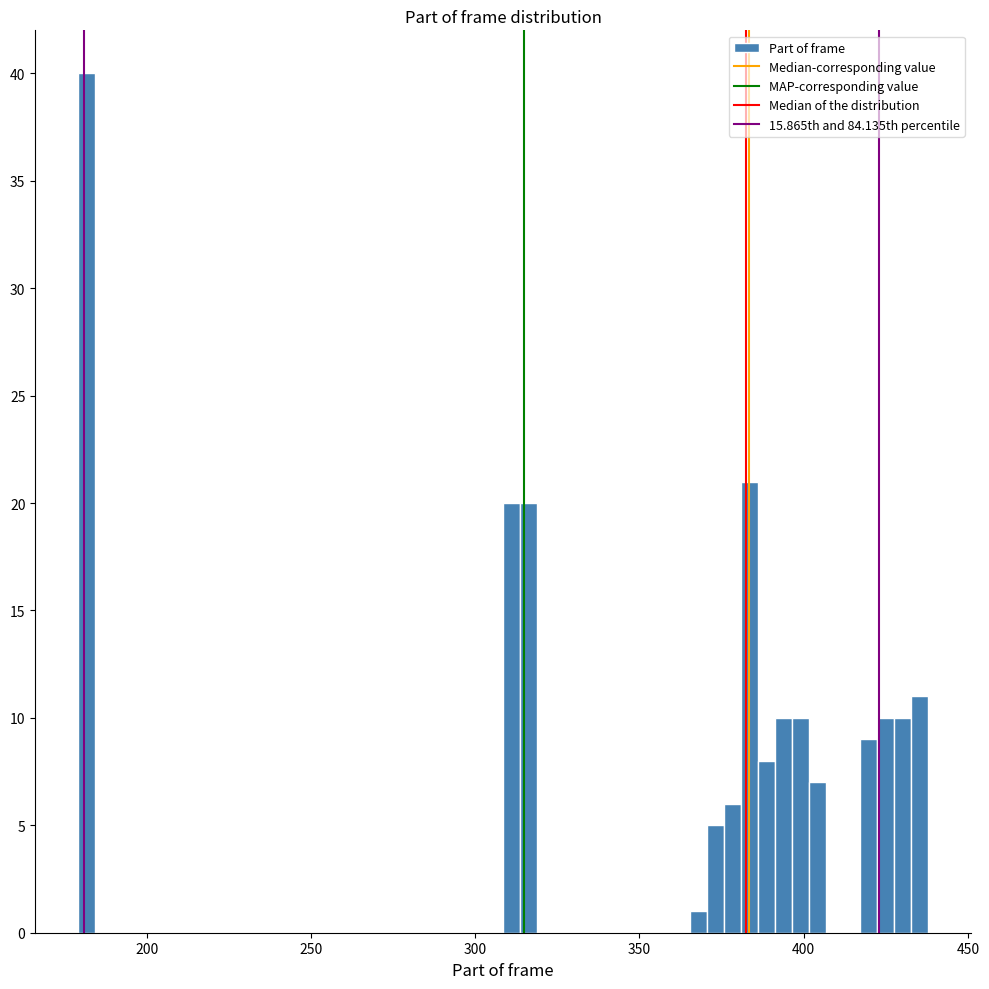

Read against the x-axis, roughly where is the centre of the tallest bar?

180